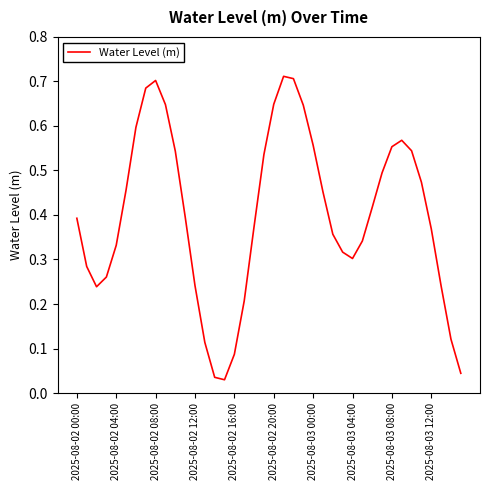

What is the maximum value shown in the chart?

0.7